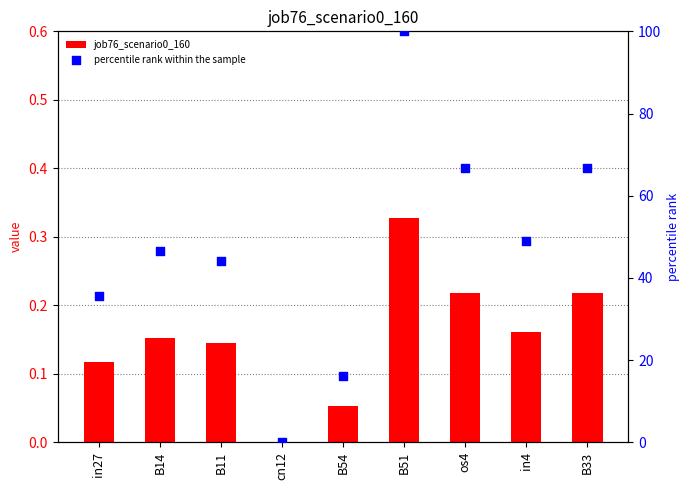

Which series has the largest Y range (max minus min)?

percentile rank within the sample